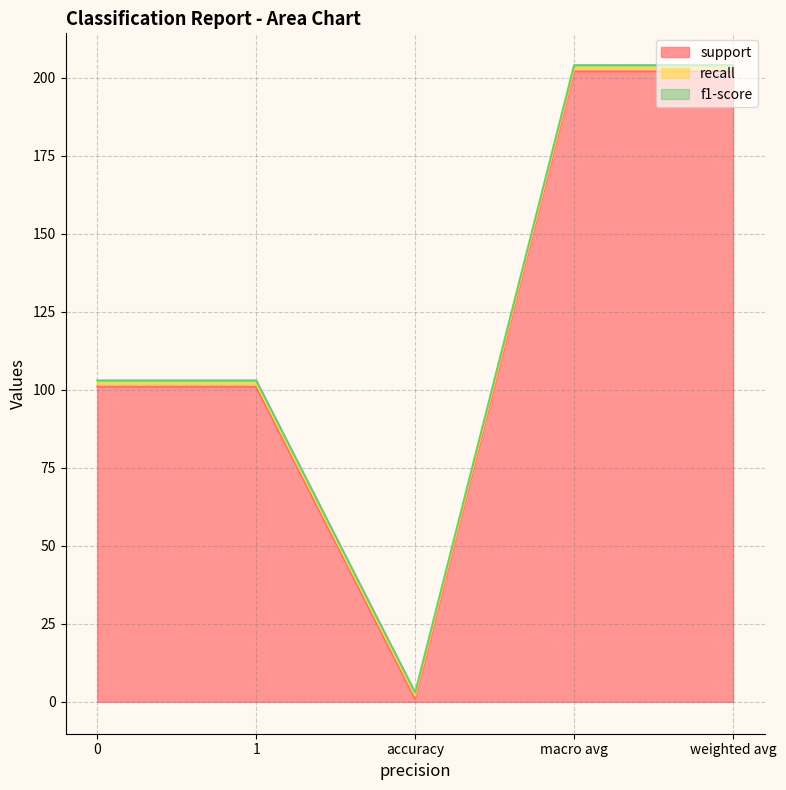

Is it true that f1-score equals 1 at accuracy?

True